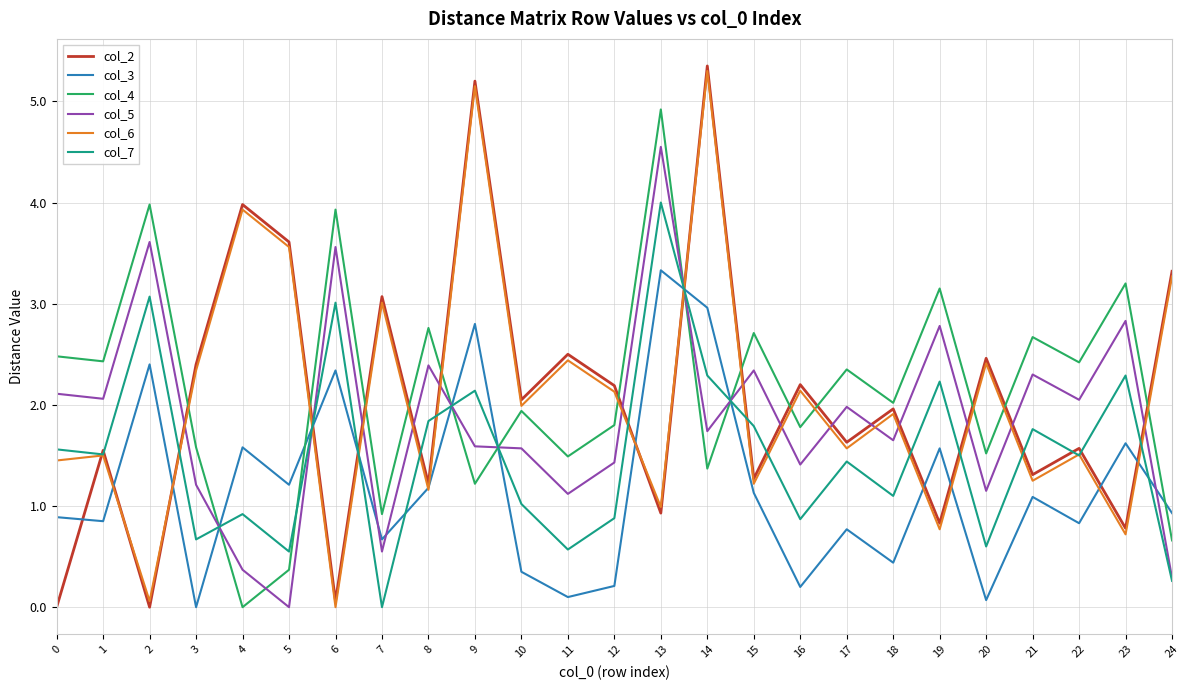

What is the difference between the maximum and minimum values in the col_3 series?

3.3